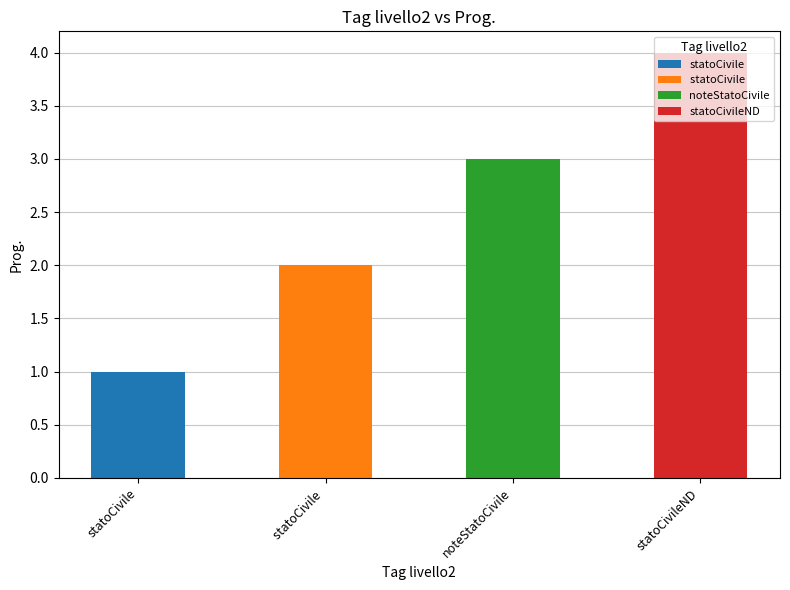

How many data points does each series have?

4